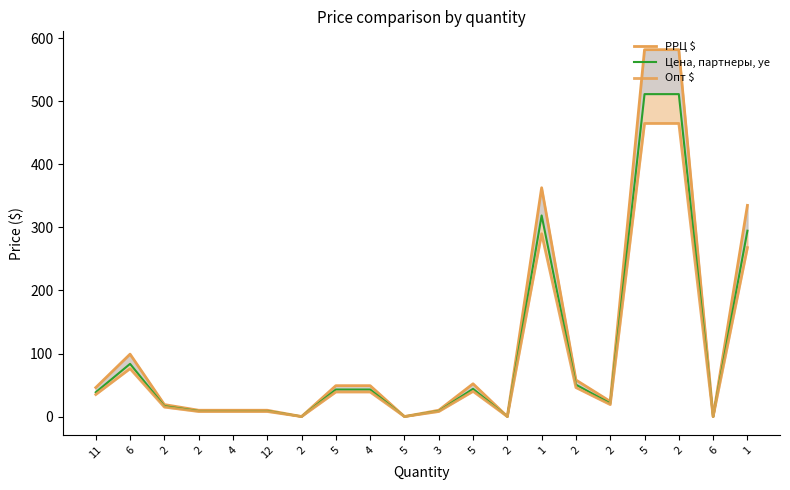

What is the label of the 13th point from the right?

5